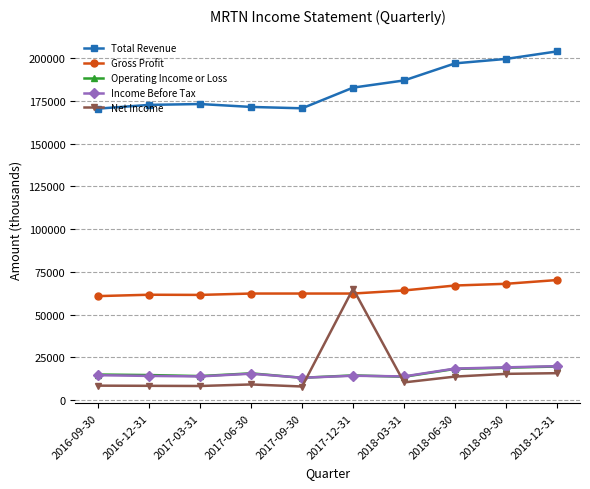

What is the sum of the Income Before Tax values at 2018-06-30 and 2016-12-31?

32500